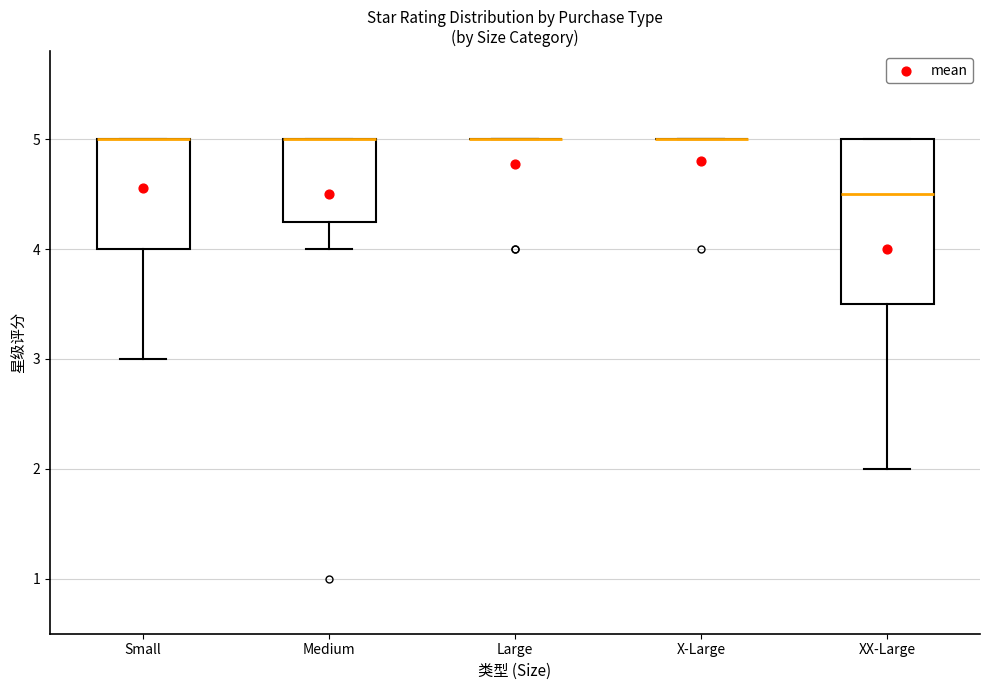

Which box is the tallest, from its lower edge to its upper edge?

XX-Large